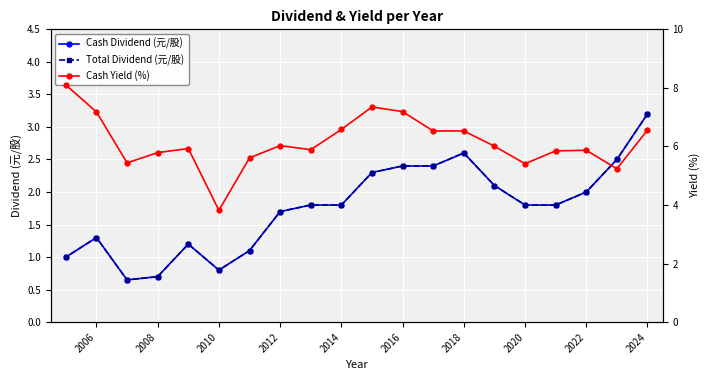

Which series has the largest range (max minus min)?

Cash Yield (%)